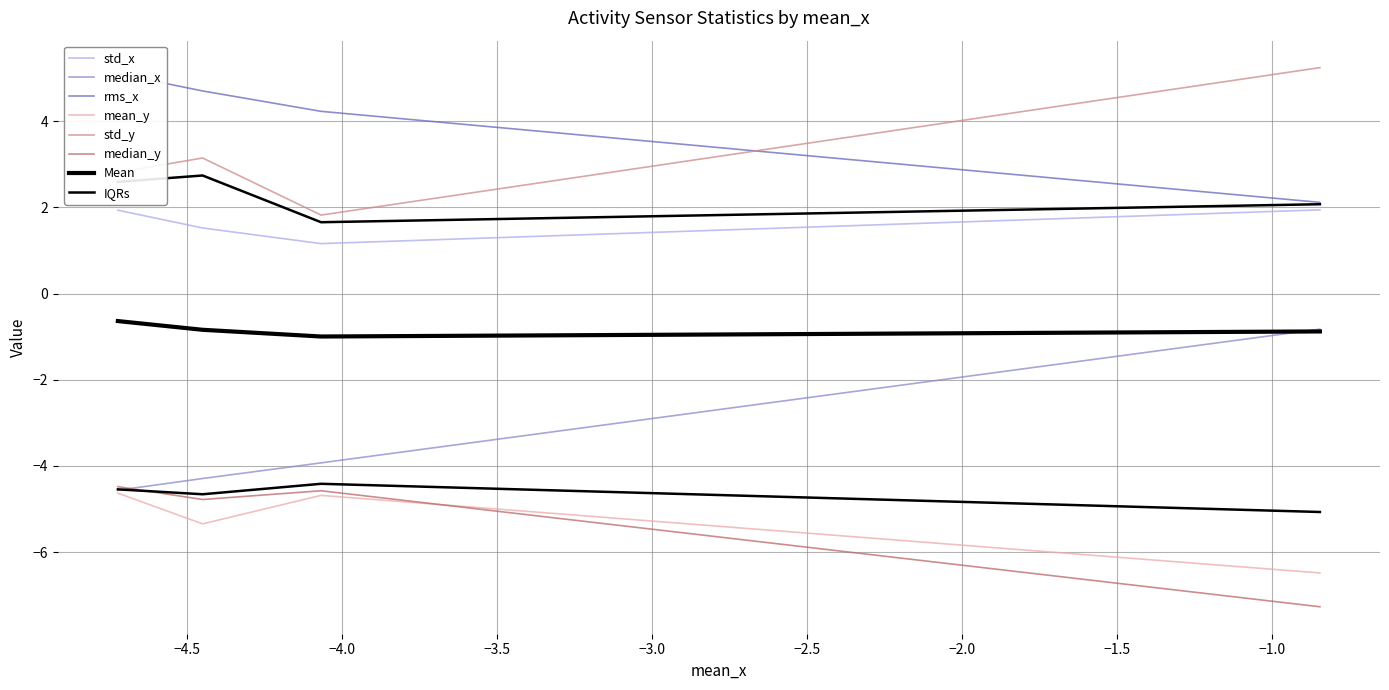

What is the sum of all median_x values?

-13.6